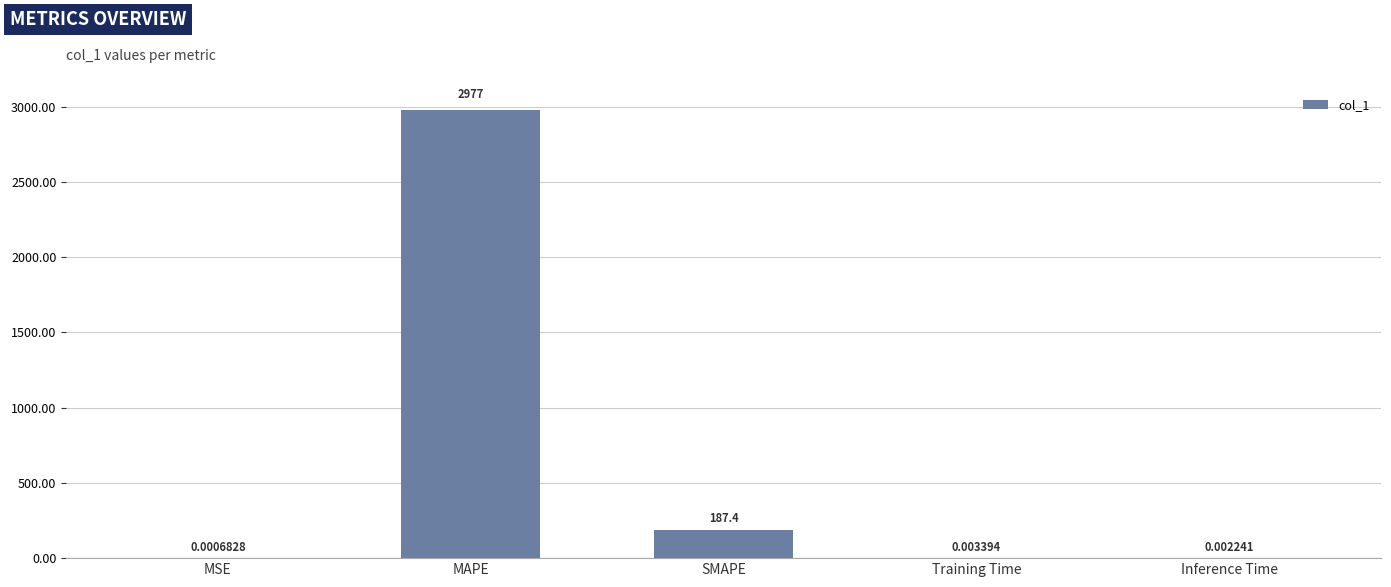

What is the sum of all values?

3164.4